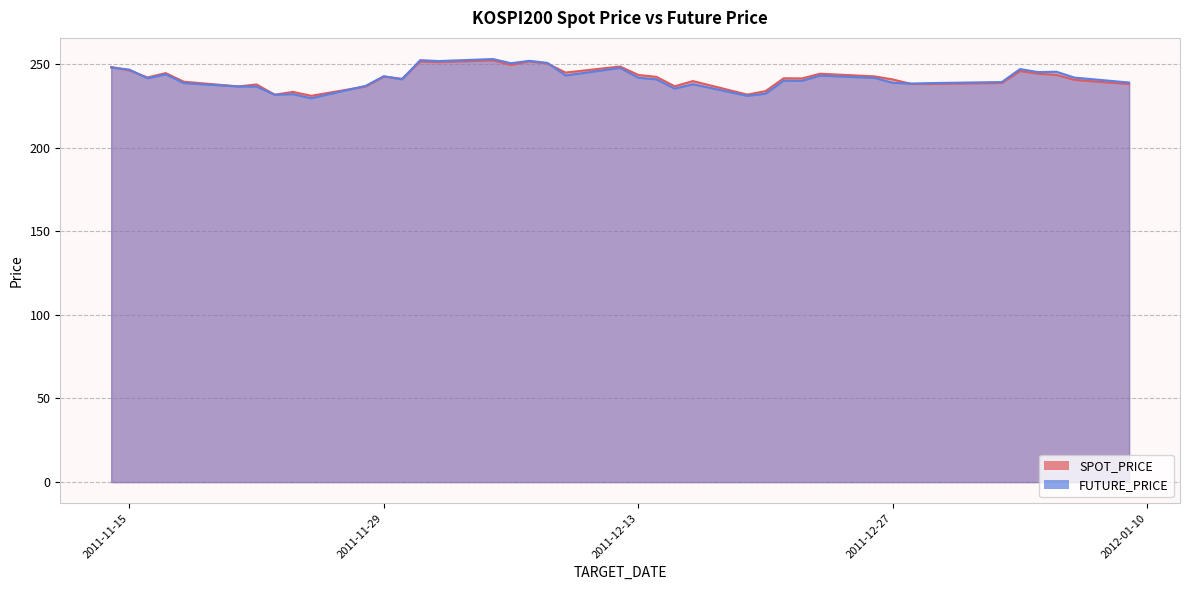

What are all the series names shown in the legend?

SPOT_PRICE, FUTURE_PRICE